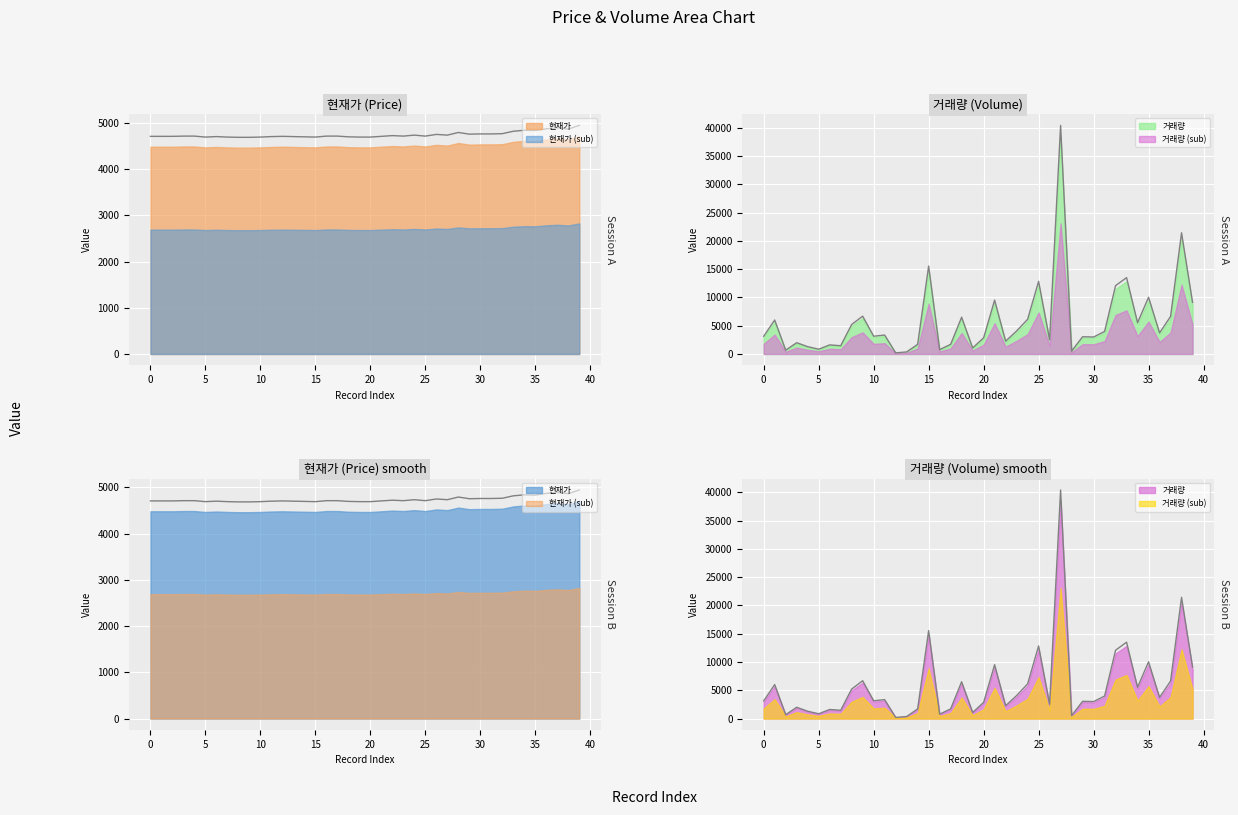

What is the greatest value displayed?

40411.3